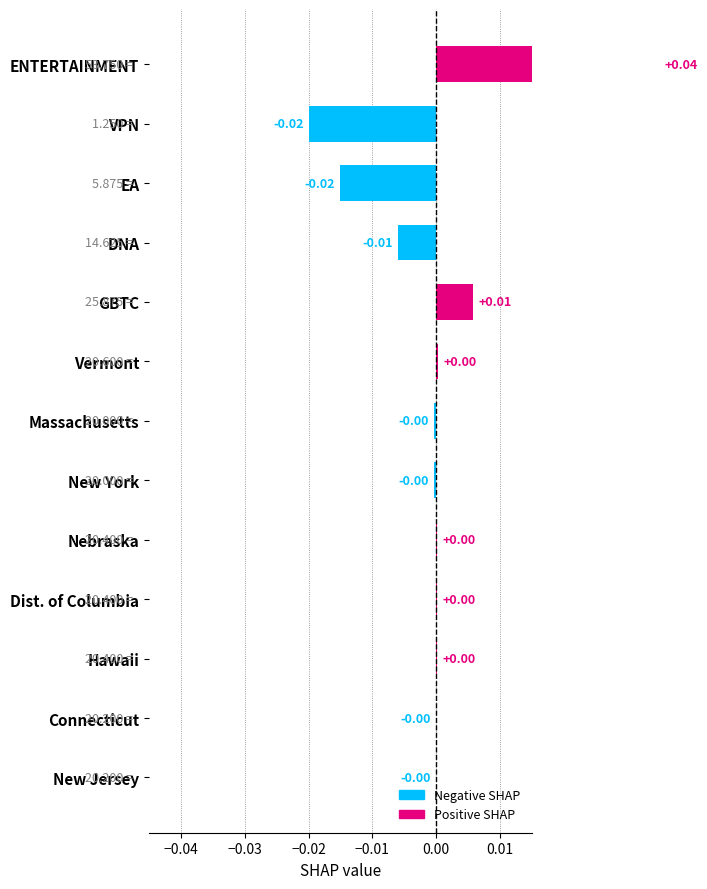

How many series are shown in this chart?

1